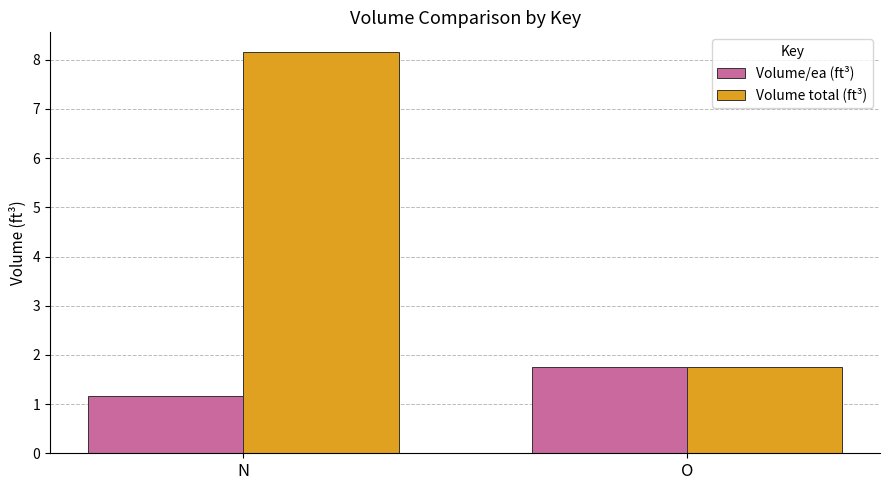

Rank the series by their maximum value, from lowest to highest.

Volume/ea (ft³), Volume total (ft³)